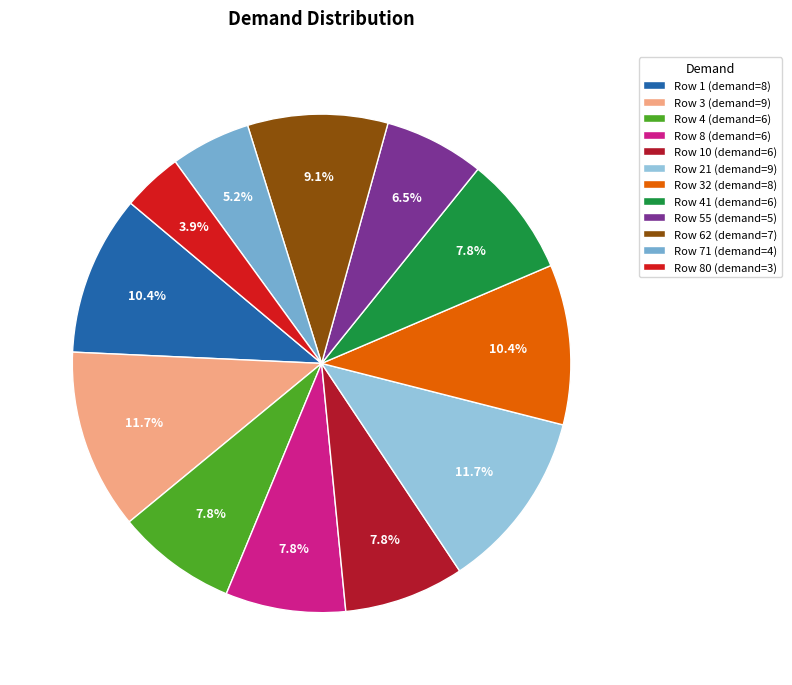

Is there a majority slice in this chart?

No